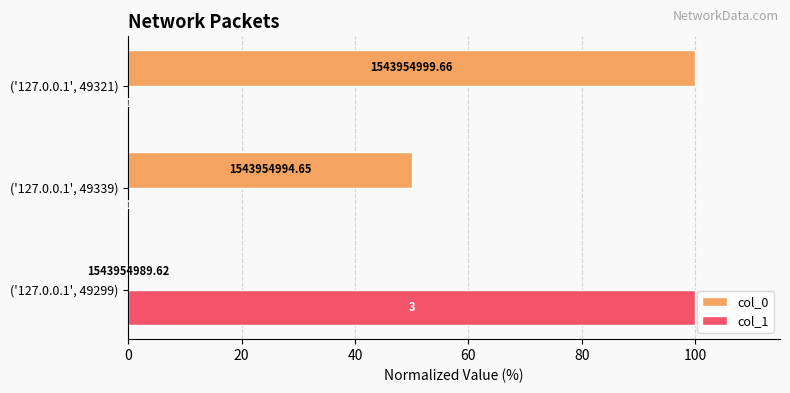

What is the difference between the maximum and minimum values in the col_1 series?

100.0